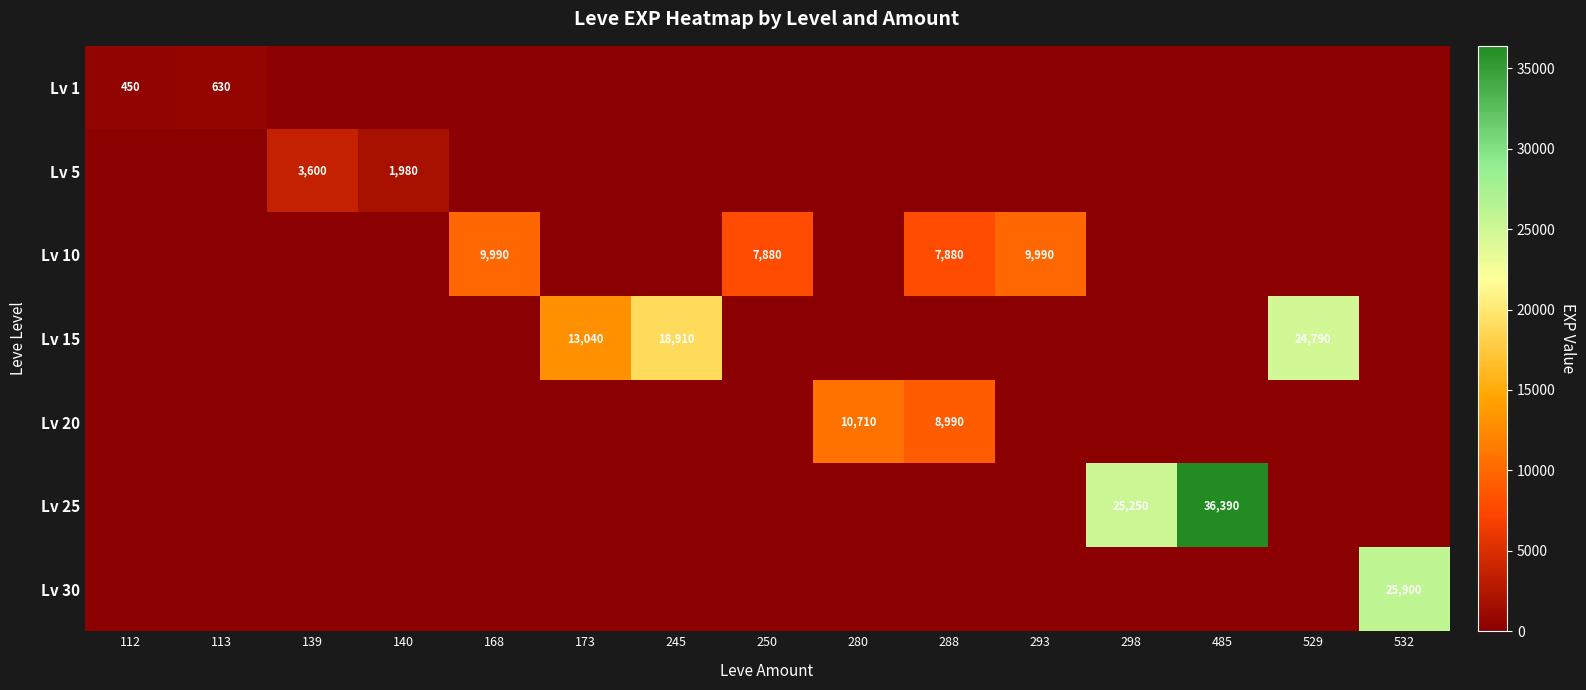

The value of Lv 5 at 139 is 1739. True or false?

False